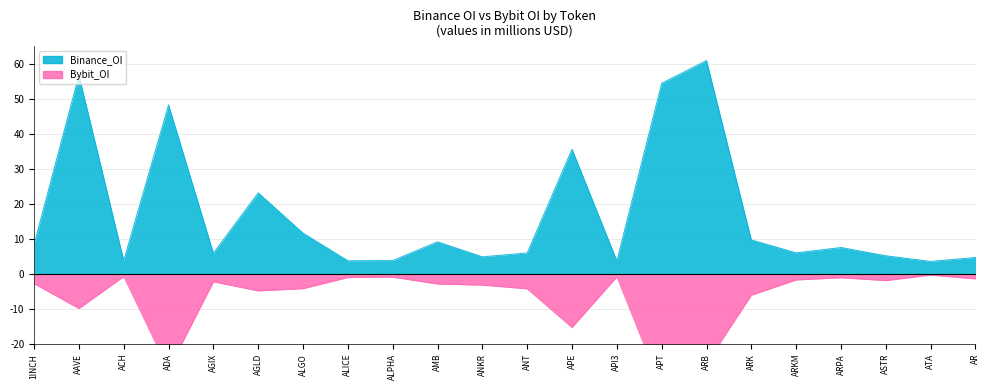

In Bybit_OI, how many points are higher than both neighbors (excluding endpoints)?

6